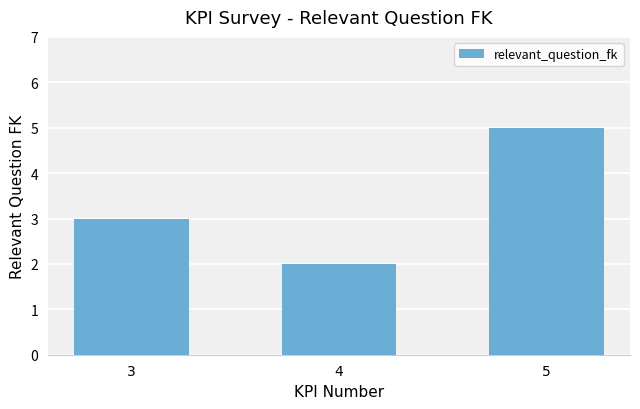

What is the value of the 1st bar from the left?

3